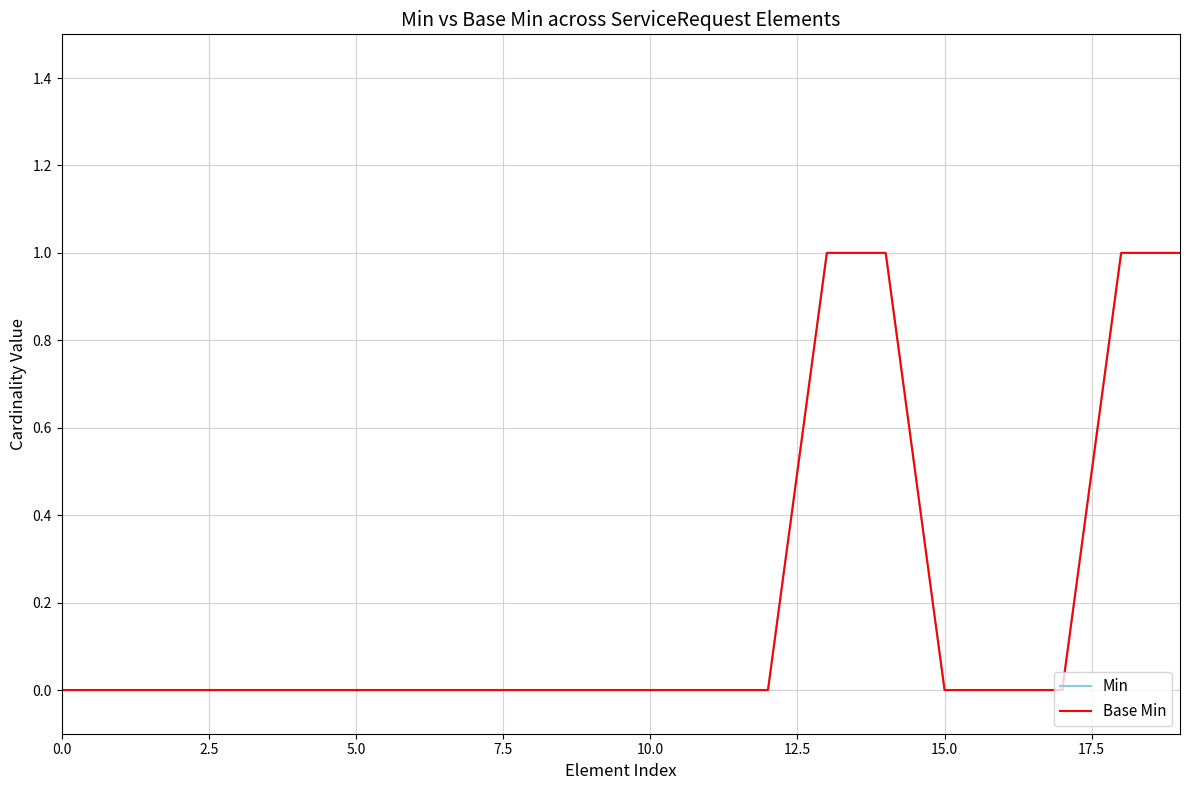

How many Min values are between 0 and 1?

20